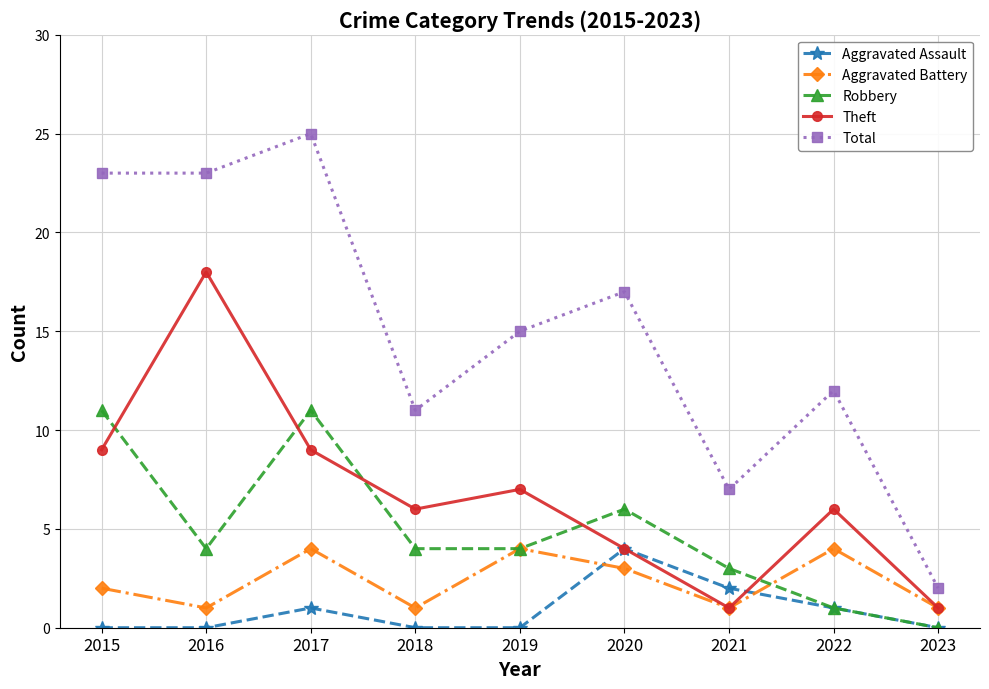

Count the number of categories in the chart.

9